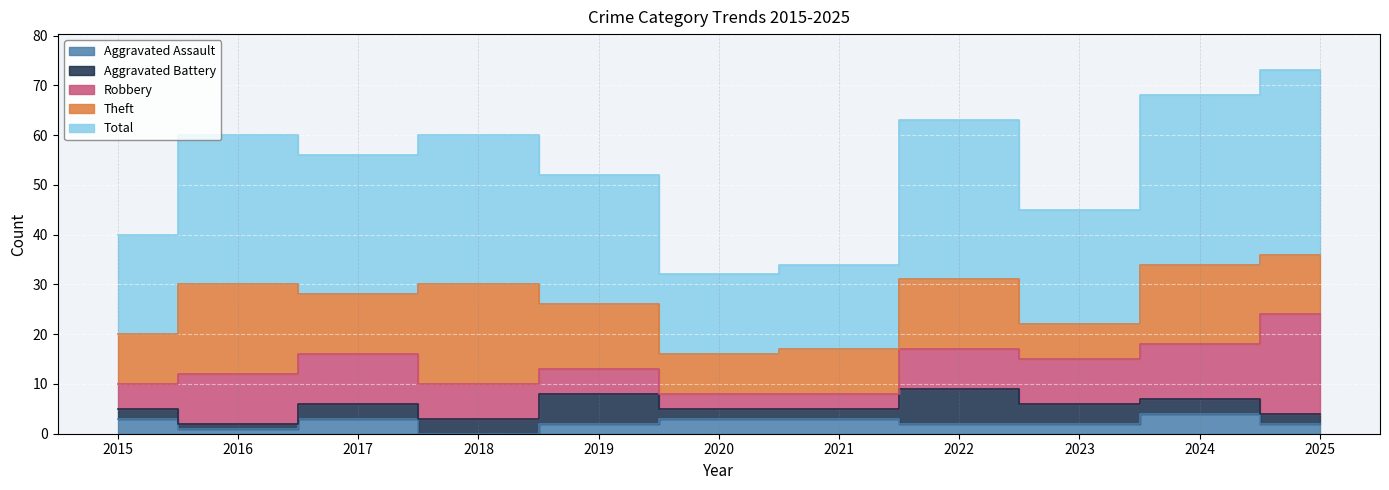

Does the chart display data point markers on the line(s)?

No